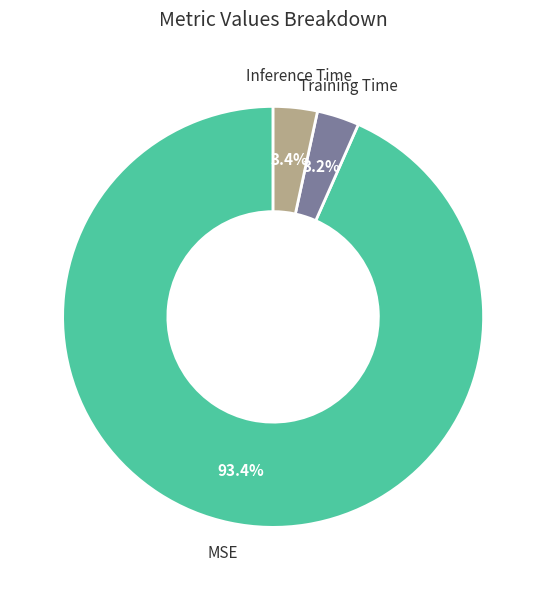

Is the sum of Training Time and Inference Time greater than half?

No